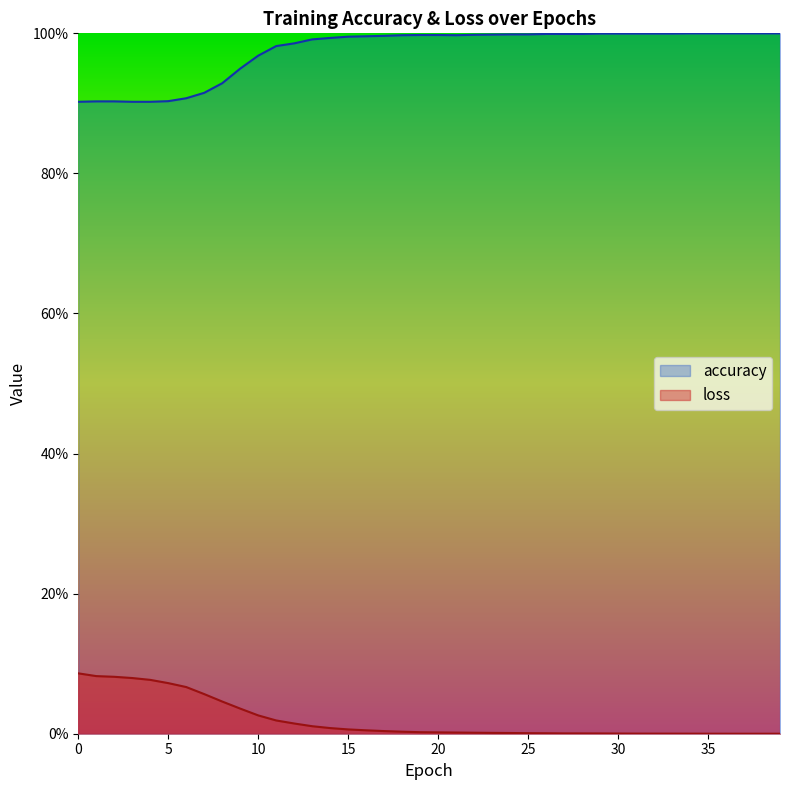

Is the value of accuracy at 7 greater than the value of loss at 6?

Yes